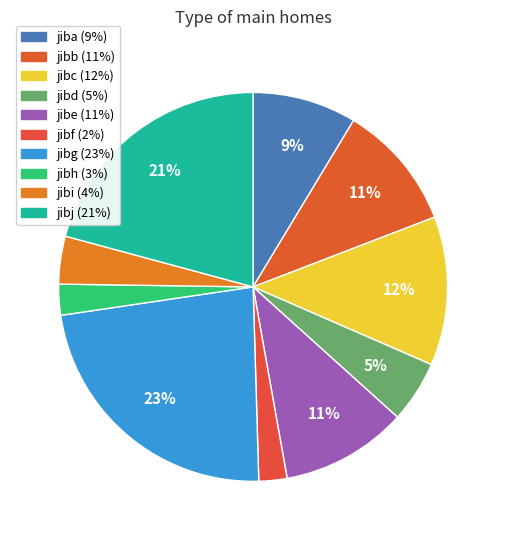

To the nearest percent, what percentage of the pie is jibe?

11%